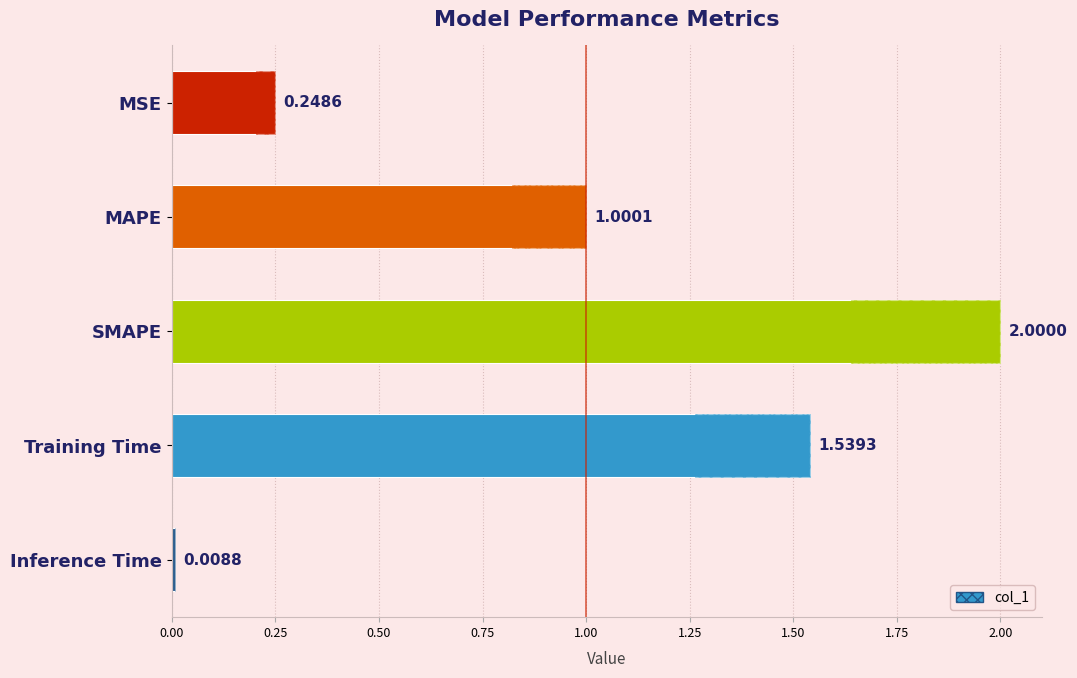

How many data points are less than 1?

2